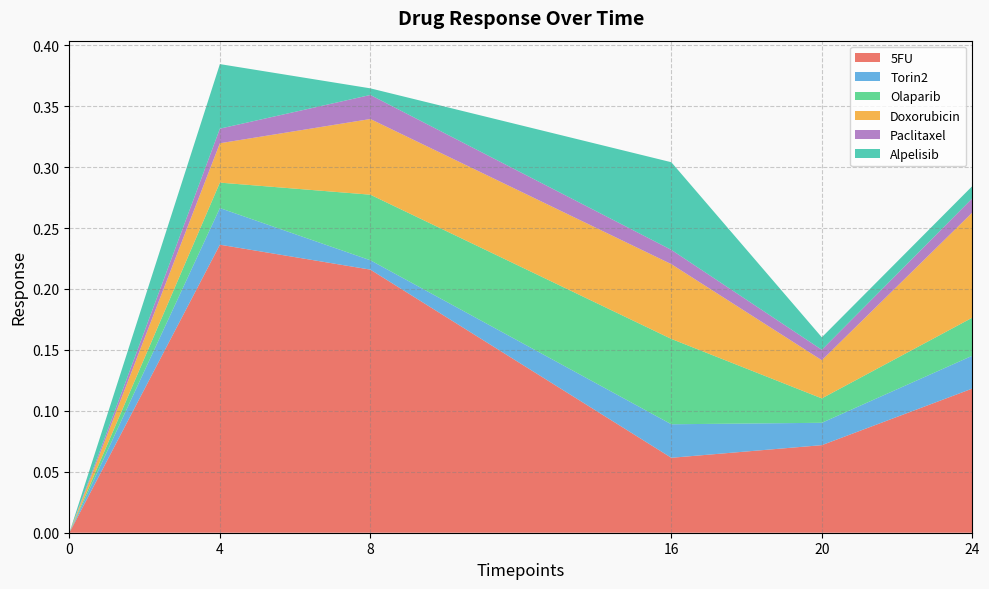

Reading left to right, list all the values displayed in this chart.

5FU: 0=0.0	4=0.2	8=0.2	16=0.1	20=0.1	24=0.1
Torin2: 0=0.0	4=0.0	8=0.0	16=0.0	20=0.0	24=0.0
Olaparib: 0=0.0	4=0.0	8=0.1	16=0.1	20=0.0	24=0.0
Doxorubicin: 0=0.0	4=0.0	8=0.1	16=0.1	20=0.0	24=0.1
Paclitaxel: 0=0.0	4=0.0	8=0.0	16=0.0	20=0.0	24=0.0
Alpelisib: 0=0.0	4=0.1	8=0.0	16=0.1	20=0.0	24=0.0